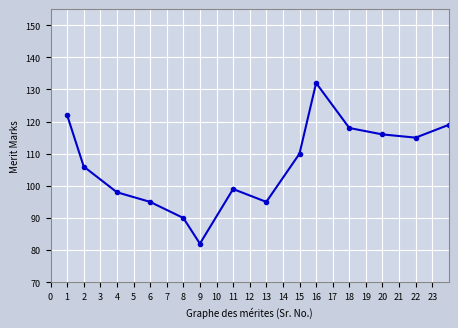

What is the average value?

103